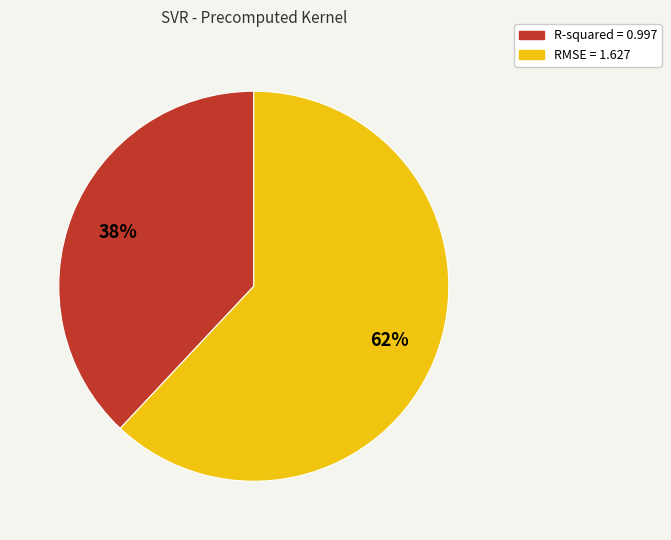

Is it true that RMSE is 62% of the pie?

True